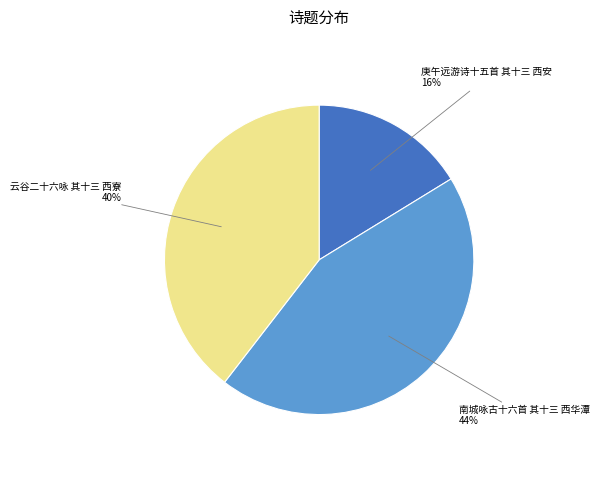

Does 南城咏古十六首 其十三 西华潭 account for over 50% of the chart?

No